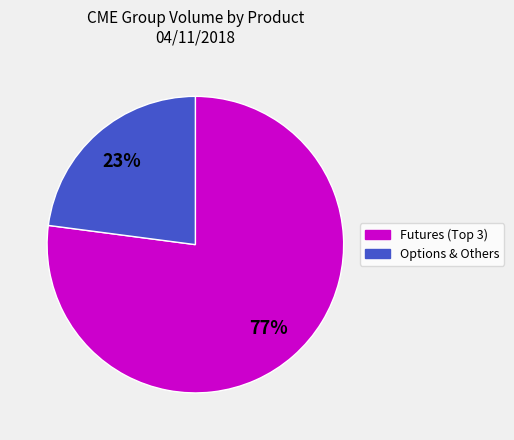

How many slices are in this pie chart?

2